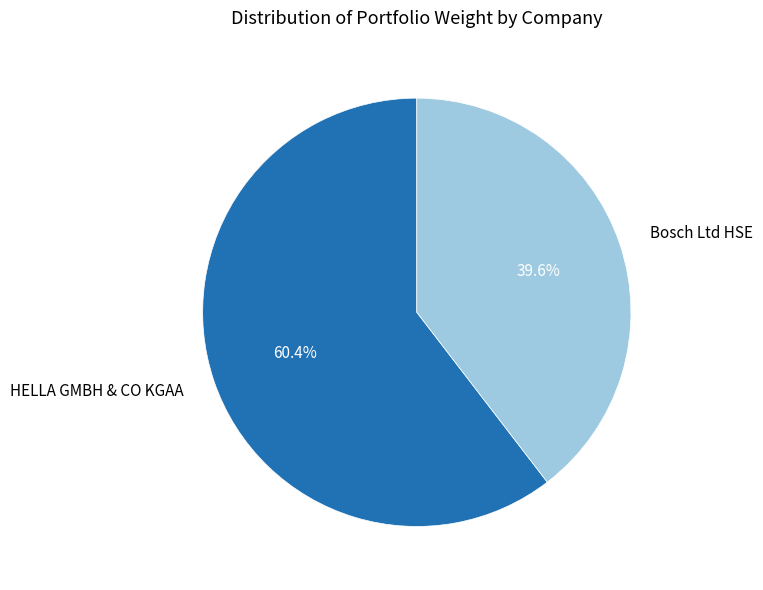

What percentage do HELLA GMBH & CO KGAA and Bosch Ltd HSE together represent?

100.0%